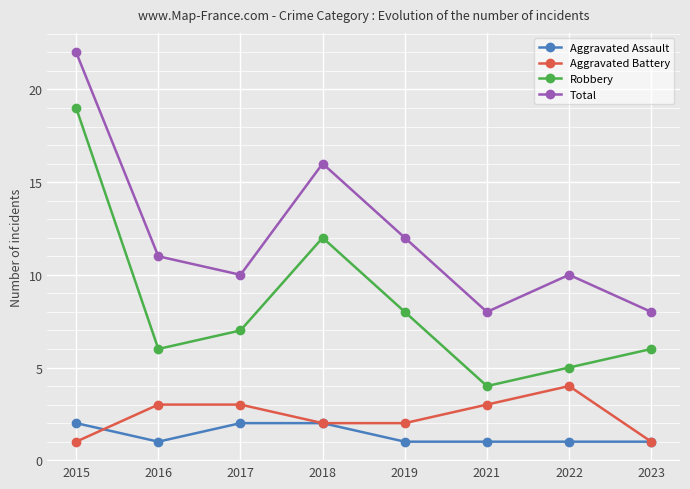

True or false: Aggravated Battery has a value of 1 at 2015.

True